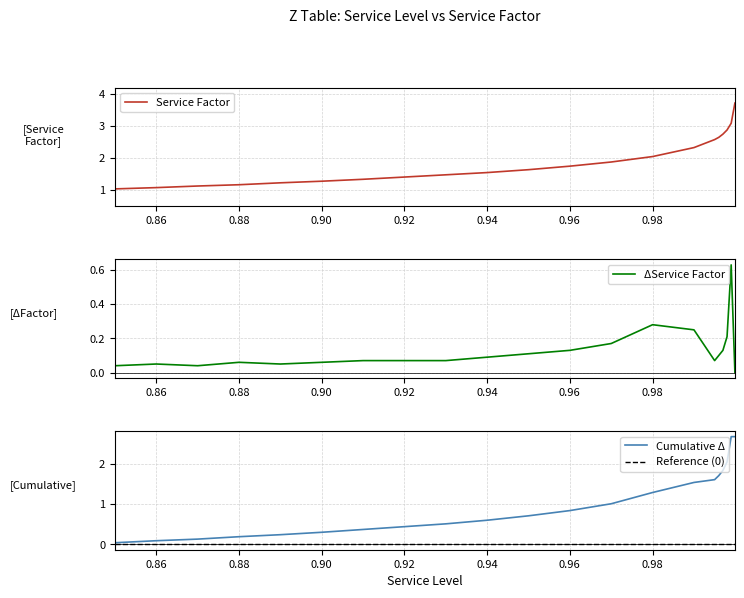

Is it true that Service Factor equals 0.2 at 0.86?

False